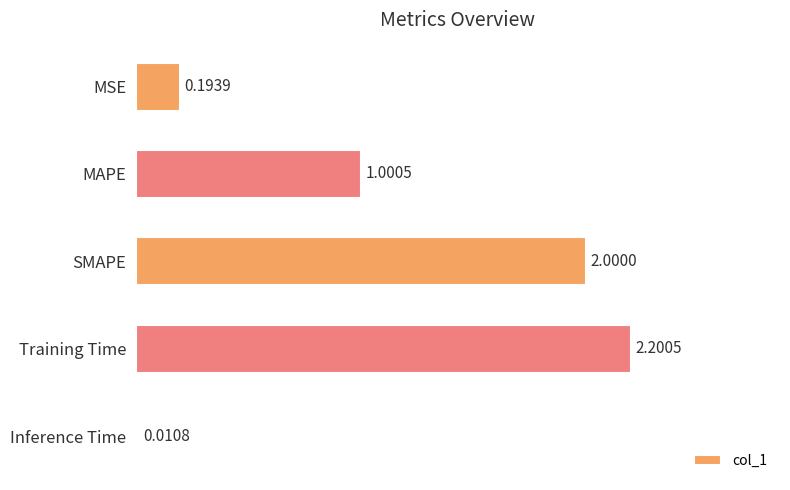

What is the difference between the values at Inference Time and SMAPE?

2.0